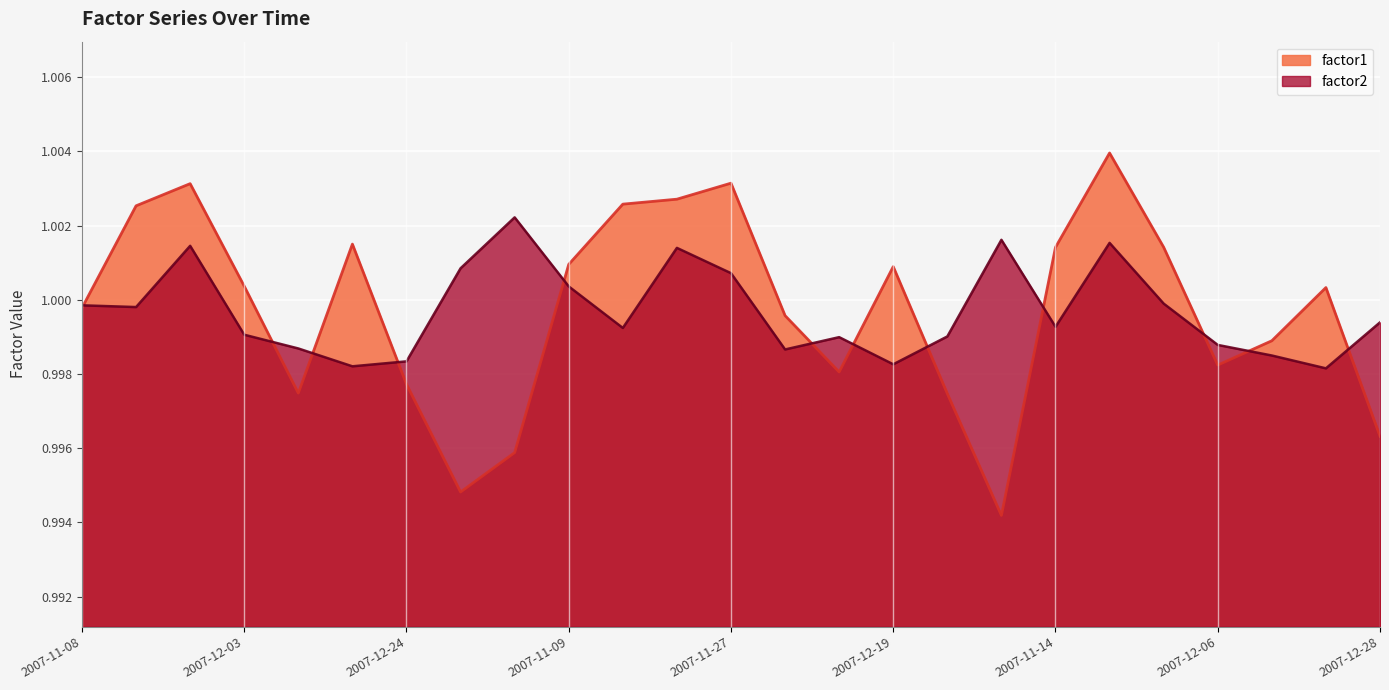

At how many categories does at least one series exceed 0?

25